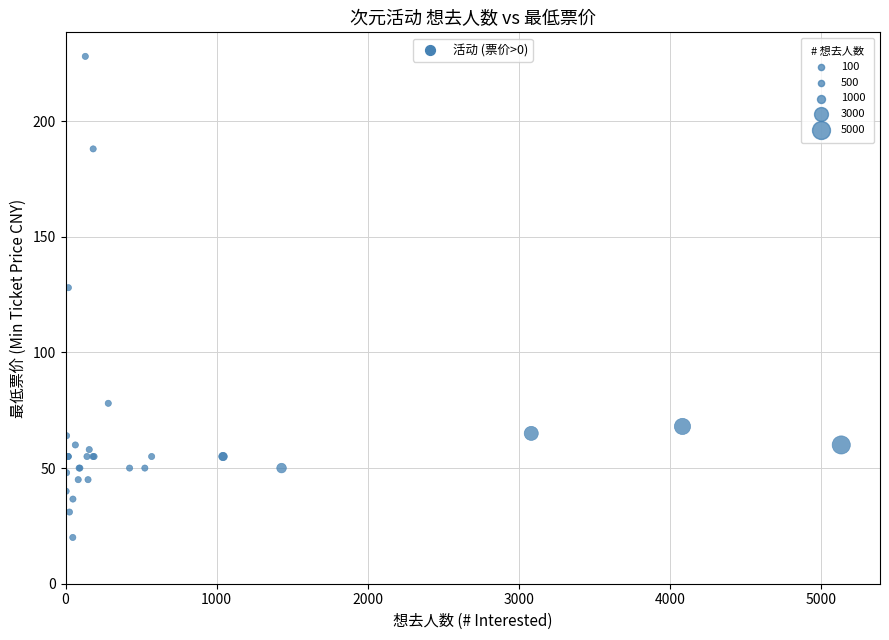

What Y value in the scatter plot is closest to 124?

128.0